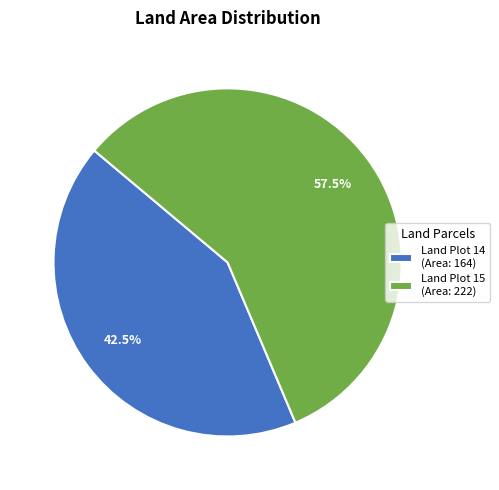

How much of the chart is everything except Land Plot 14 (Area: 164)?

57.5%